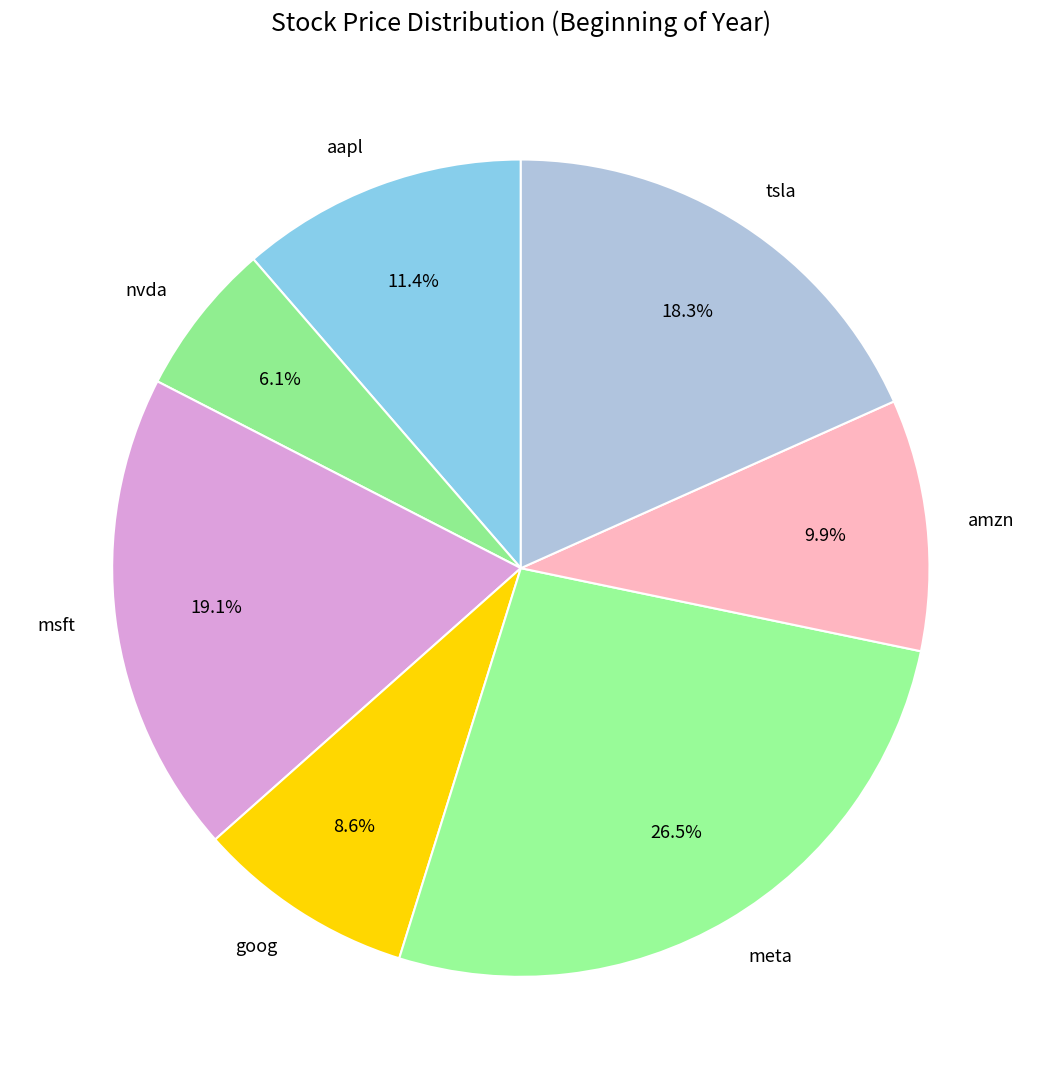

How many segments does this pie chart have?

7